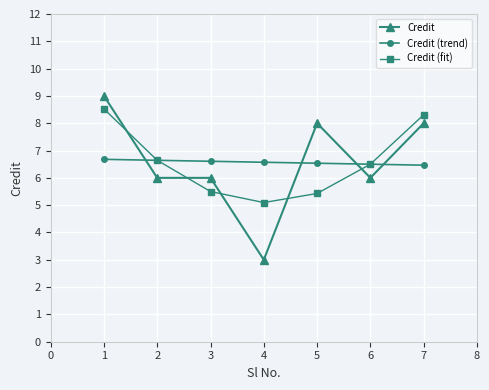

What is the smallest value displayed?

3.0